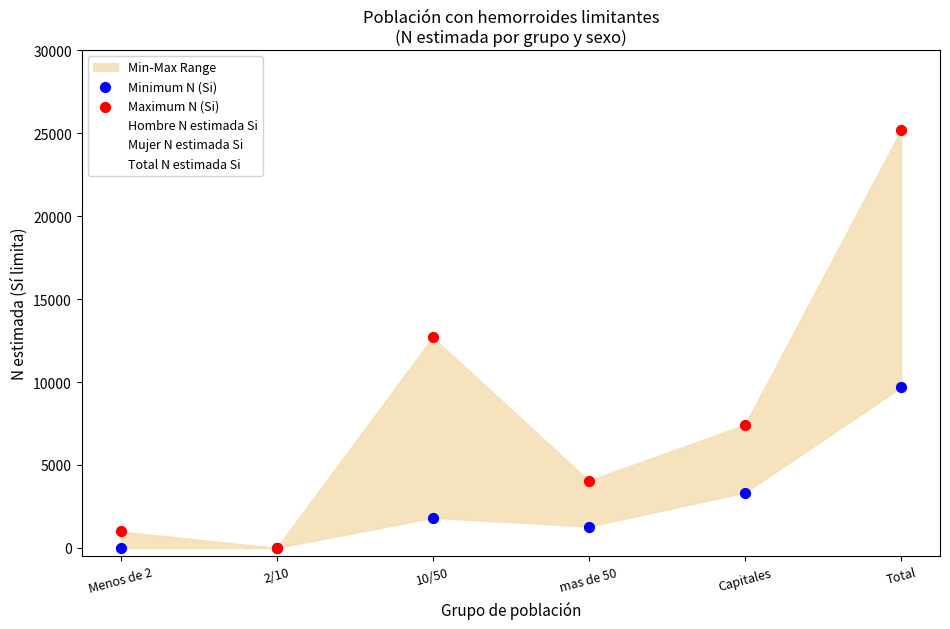

In the Minimum N (Si) series, what Y value is closest to 4836?

3329